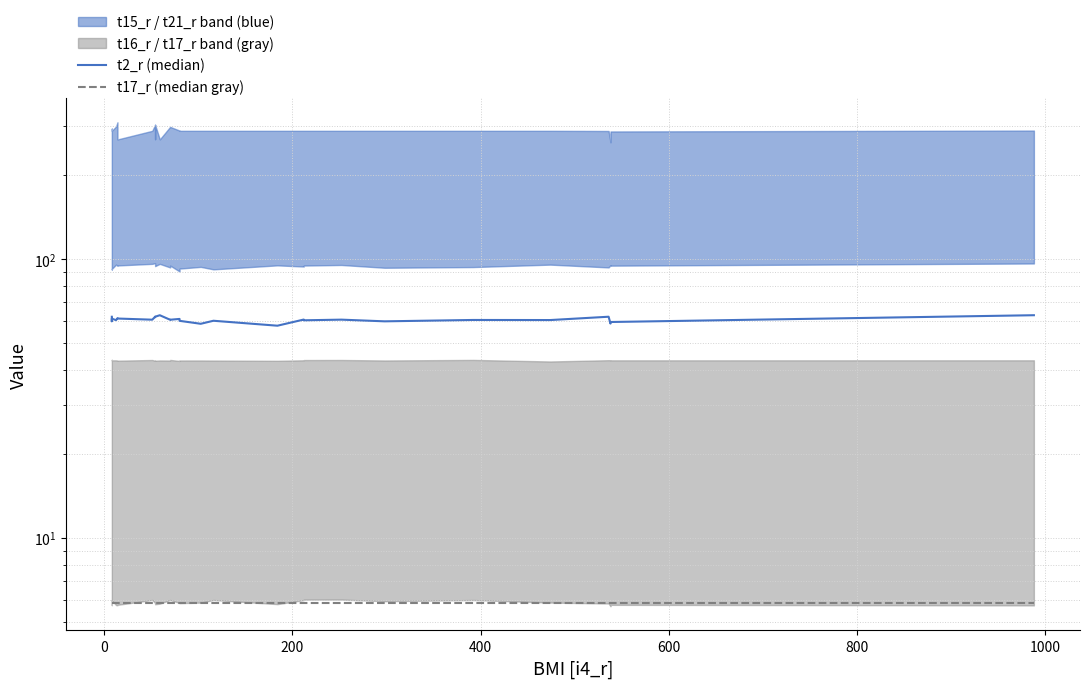

At how many categories does at least one series exceed 45?

28